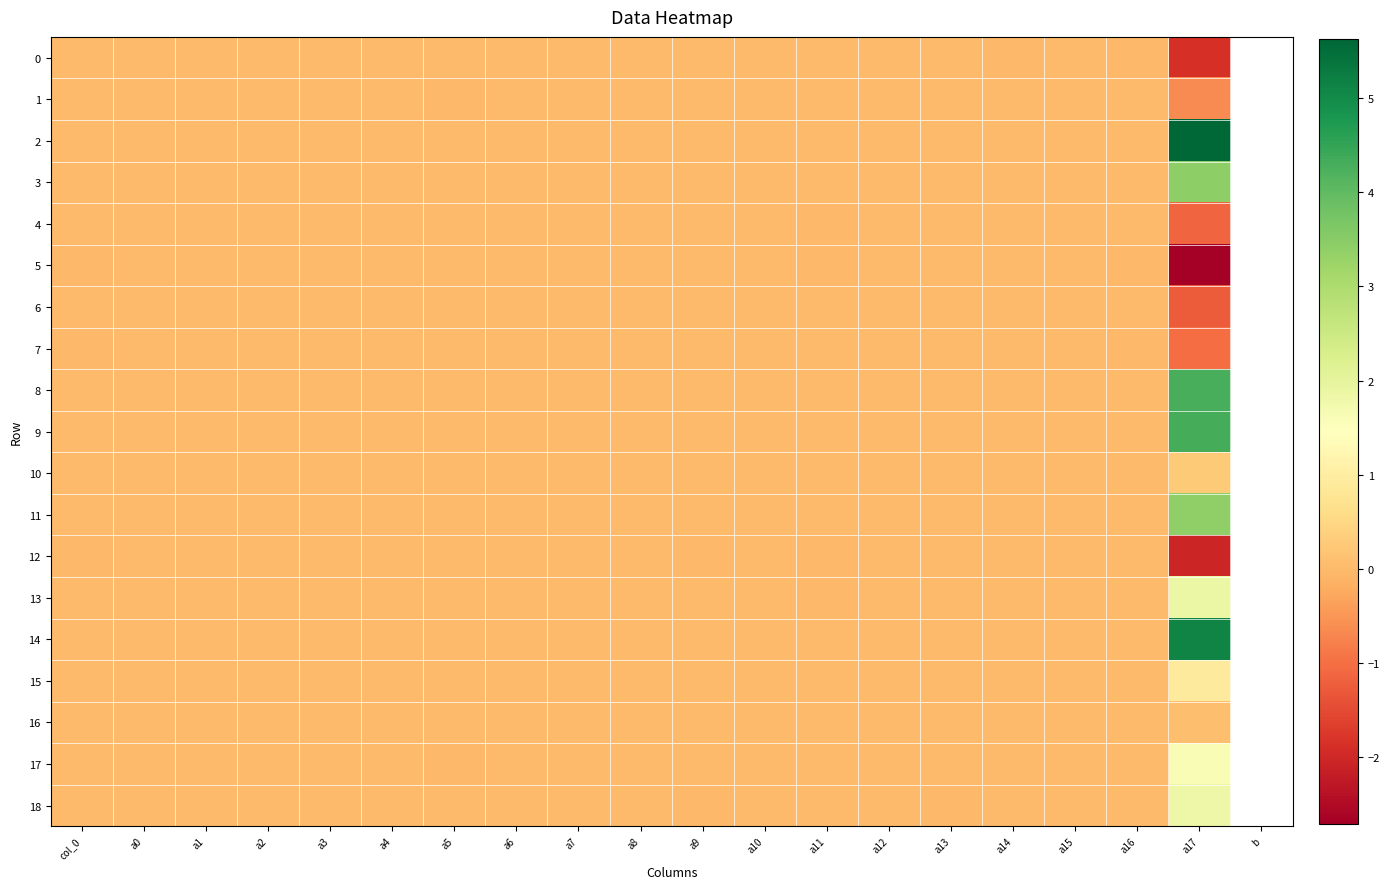

Reading left to right, extract all data points from this chart.

0: col_0=-0.0	a0=-0.0	a1=-0.0	a2=0.0	a3=-0.0	a4=-0.0	a5=-0.0	a6=0.0	a7=0.0	a8=0.0	a9=0.0	a10=0.0	a11=-0.0	a12=-0.0	a13=0.0	a14=-0.0	a15=-0.0	a16=-0.0	a17=-1.9
1: col_0=0.0	a0=-0.0	a1=-0.0	a2=-0.0	a3=0.0	a4=-0.0	a5=-0.0	a6=-0.0	a7=-0.0	a8=-0.0	a9=0.0	a10=-0.0	a11=0.0	a12=-0.0	a13=0.0	a14=0.0	a15=-0.0	a16=-0.0	a17=-0.6
2: col_0=0.0	a0=-0.0	a1=0.0	a2=-0.0	a3=0.0	a4=-0.0	a5=0.0	a6=-0.0	a7=-0.0	a8=-0.0	a9=-0.0	a10=-0.0	a11=0.0	a12=-0.0	a13=-0.0	a14=0.0	a15=0.0	a16=0.0	a17=5.6
3: col_0=0.0	a0=-0.0	a1=0.0	a2=-0.0	a3=0.0	a4=-0.0	a5=-0.0	a6=-0.0	a7=0.0	a8=-0.0	a9=0.0	a10=-0.0	a11=0.0	a12=-0.0	a13=0.0	a14=0.0	a15=0.0	a16=0.0	a17=3.4
4: col_0=0.0	a0=-0.0	a1=0.0	a2=0.0	a3=-0.0	a4=-0.0	a5=0.0	a6=-0.0	a7=-0.0	a8=0.0	a9=-0.0	a10=0.0	a11=-0.0	a12=0.0	a13=-0.0	a14=-0.0	a15=-0.0	a16=-0.0	a17=-1.1
5: col_0=-0.0	a0=0.0	a1=-0.0	a2=0.0	a3=-0.0	a4=-0.0	a5=-0.0	a6=0.0	a7=-0.0	a8=0.0	a9=-0.0	a10=-0.0	a11=-0.0	a12=-0.0	a13=0.0	a14=0.0	a15=-0.0	a16=-0.0	a17=-2.7
6: col_0=-0.0	a0=-0.0	a1=-0.0	a2=-0.0	a3=0.0	a4=-0.0	a5=-0.0	a6=-0.0	a7=0.0	a8=-0.0	a9=0.0	a10=0.0	a11=-0.0	a12=-0.0	a13=-0.0	a14=-0.0	a15=-0.0	a16=-0.0	a17=-1.3
7: col_0=-0.0	a0=-0.0	a1=-0.0	a2=-0.0	a3=0.0	a4=-0.0	a5=-0.0	a6=0.0	a7=-0.0	a8=0.0	a9=0.0	a10=0.0	a11=-0.0	a12=-0.0	a13=0.0	a14=-0.0	a15=-0.0	a16=-0.0	a17=-1.0
8: col_0=0.0	a0=-0.0	a1=0.0	a2=-0.0	a3=0.0	a4=0.0	a5=-0.0	a6=0.0	a7=0.0	a8=-0.0	a9=-0.0	a10=-0.0	a11=0.0	a12=-0.0	a13=-0.0	a14=0.0	a15=-0.0	a16=0.0	a17=4.3
9: col_0=0.0	a0=0.0	a1=0.0	a2=0.0	a3=-0.0	a4=0.0	a5=0.0	a6=0.0	a7=-0.0	a8=0.0	a9=0.0	a10=0.0	a11=0.0	a12=0.0	a13=-0.0	a14=-0.0	a15=0.0	a16=0.0	a17=4.3
10: col_0=0.0	a0=0.0	a1=-0.0	a2=0.0	a3=-0.0	a4=-0.0	a5=-0.0	a6=-0.0	a7=-0.0	a8=0.0	a9=-0.0	a10=0.0	a11=-0.0	a12=-0.0	a13=0.0	a14=0.0	a15=0.0	a16=0.0	a17=0.3
11: col_0=0.0	a0=0.0	a1=0.0	a2=-0.0	a3=-0.0	a4=0.0	a5=0.0	a6=-0.0	a7=0.0	a8=0.0	a9=-0.0	a10=0.0	a11=0.0	a12=-0.0	a13=0.0	a14=-0.0	a15=0.0	a16=0.0	a17=3.4
12: col_0=-0.0	a0=0.0	a1=-0.0	a2=0.0	a3=-0.0	a4=0.0	a5=0.0	a6=-0.0	a7=-0.0	a8=0.0	a9=-0.0	a10=-0.0	a11=-0.0	a12=0.0	a13=-0.0	a14=-0.0	a15=-0.0	a16=-0.0	a17=-2.0
13: col_0=-0.0	a0=0.0	a1=-0.0	a2=-0.0	a3=-0.0	a4=0.0	a5=0.0	a6=0.0	a7=0.0	a8=-0.0	a9=-0.0	a10=-0.0	a11=-0.0	a12=0.0	a13=-0.0	a14=-0.0	a15=-0.0	a16=0.0	a17=1.9
14: col_0=0.0	a0=0.0	a1=-0.0	a2=-0.0	a3=0.0	a4=0.0	a5=0.0	a6=0.0	a7=0.0	a8=0.0	a9=-0.0	a10=-0.0	a11=-0.0	a12=0.0	a13=-0.0	a14=0.0	a15=-0.0	a16=0.0	a17=5.1
15: col_0=-0.0	a0=0.0	a1=0.0	a2=-0.0	a3=0.0	a4=0.0	a5=-0.0	a6=0.0	a7=0.0	a8=-0.0	a9=0.0	a10=-0.0	a11=0.0	a12=-0.0	a13=0.0	a14=-0.0	a15=-0.0	a16=-0.0	a17=0.9
16: col_0=-0.0	a0=-0.0	a1=-0.0	a2=0.0	a3=-0.0	a4=-0.0	a5=-0.0	a6=0.0	a7=-0.0	a8=0.0	a9=0.0	a10=0.0	a11=-0.0	a12=0.0	a13=0.0	a14=0.0	a15=-0.0	a16=0.0	a17=0.1
17: col_0=0.0	a0=-0.0	a1=-0.0	a2=-0.0	a3=0.0	a4=0.0	a5=-0.0	a6=0.0	a7=0.0	a8=-0.0	a9=0.0	a10=-0.0	a11=0.0	a12=-0.0	a13=0.0	a14=0.0	a15=-0.0	a16=-0.0	a17=1.6
18: col_0=-0.0	a0=0.0	a1=0.0	a2=0.0	a3=-0.0	a4=-0.0	a5=0.0	a6=-0.0	a7=-0.0	a8=0.0	a9=-0.0	a10=0.0	a11=-0.0	a12=0.0	a13=-0.0	a14=-0.0	a15=0.0	a16=0.0	a17=1.8